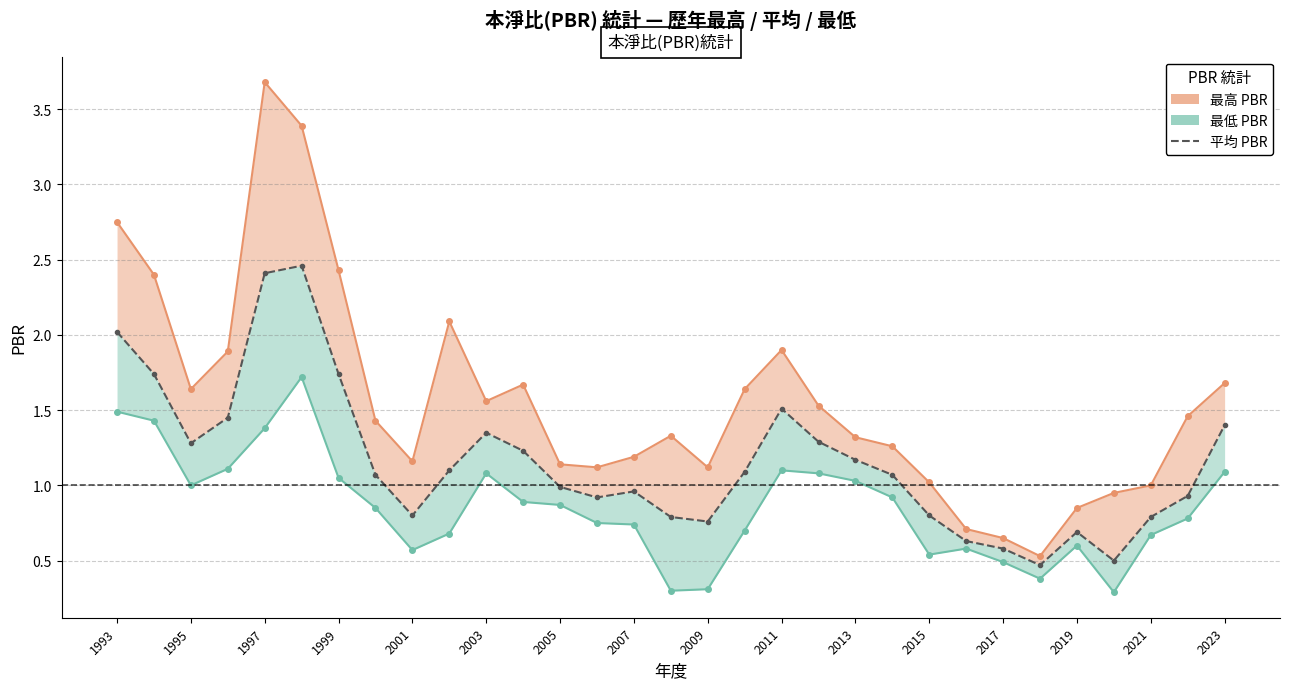

List the series in order of their peak value, lowest first.

最低 PBR, 平均 PBR, 最高 PBR